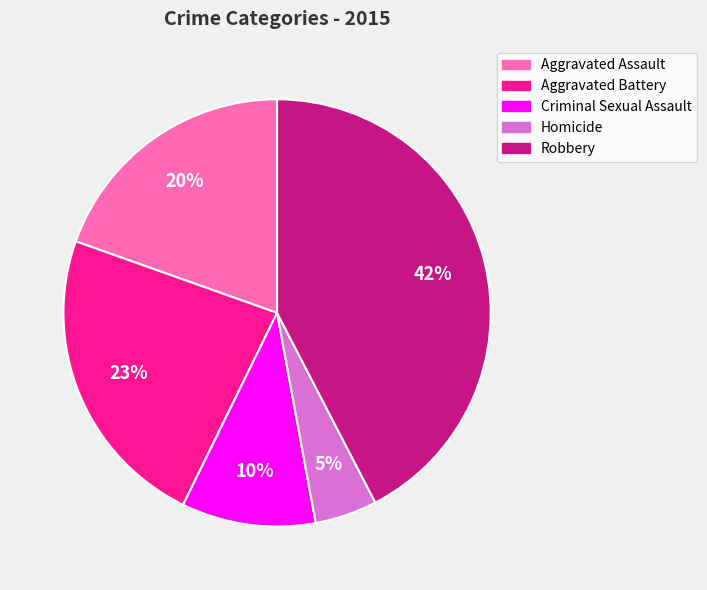

Does Aggravated Battery account for over 50% of the chart?

No